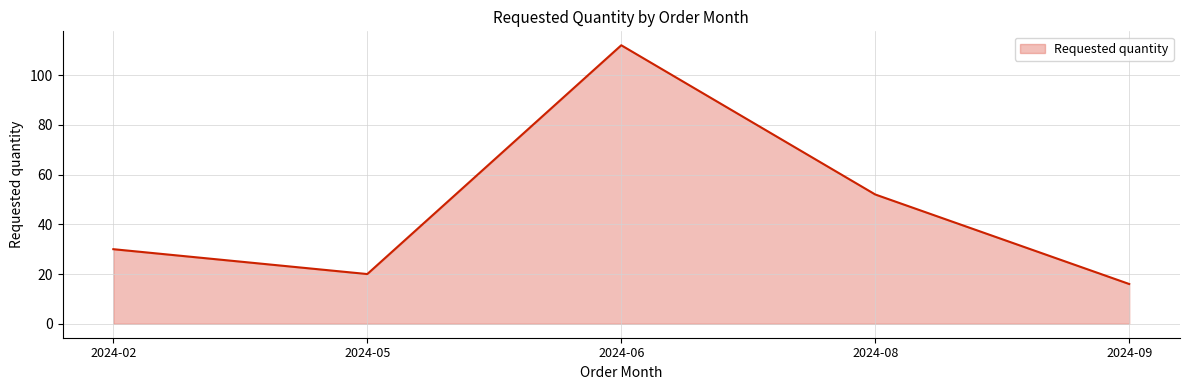

What is the sum of the values at 2024-05 and 2024-02?

50